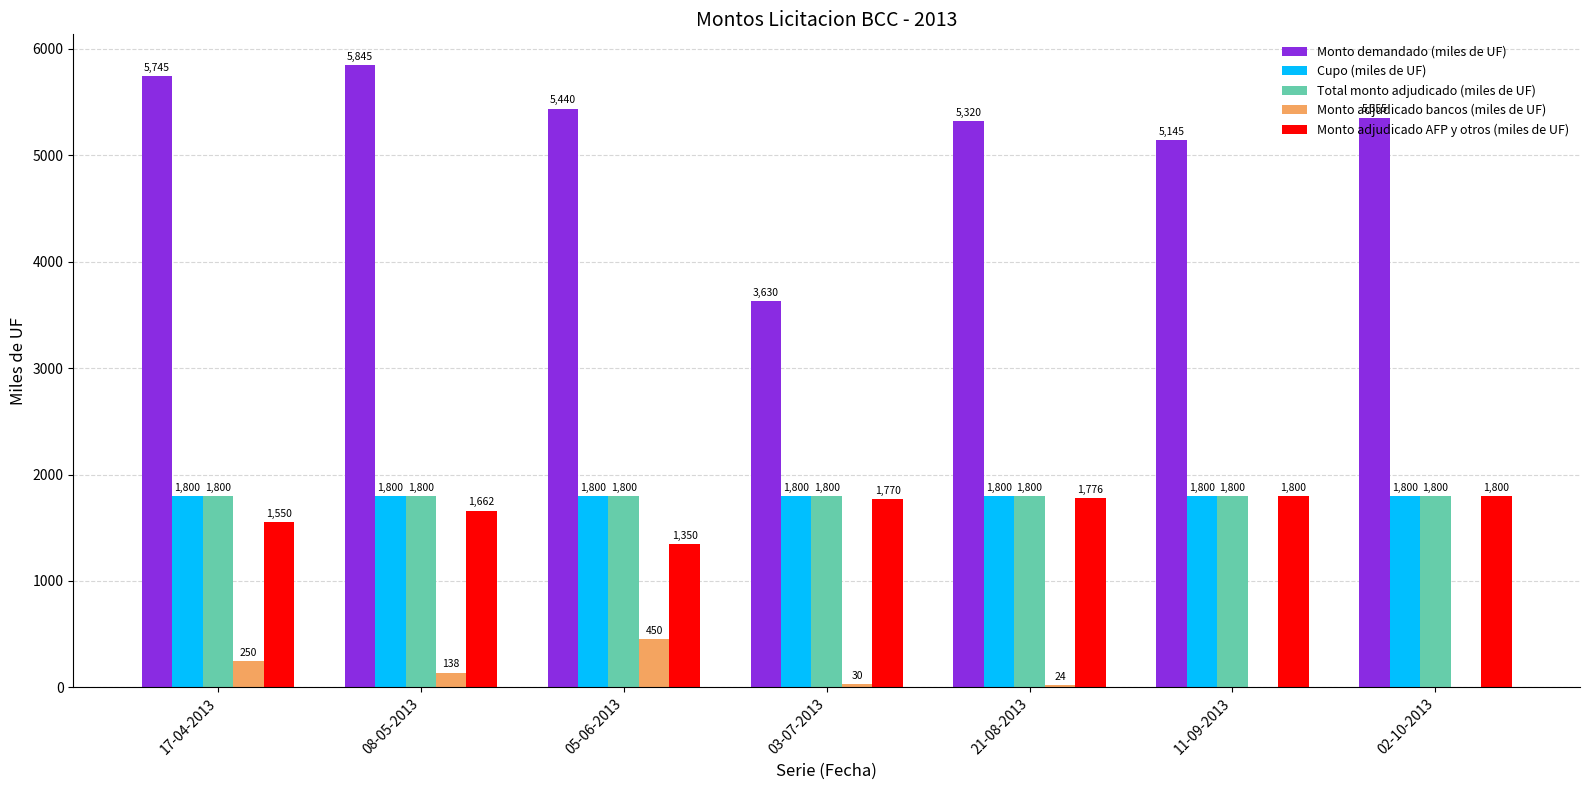

At which category does the chart reach its peak across all series?

08-05-2013